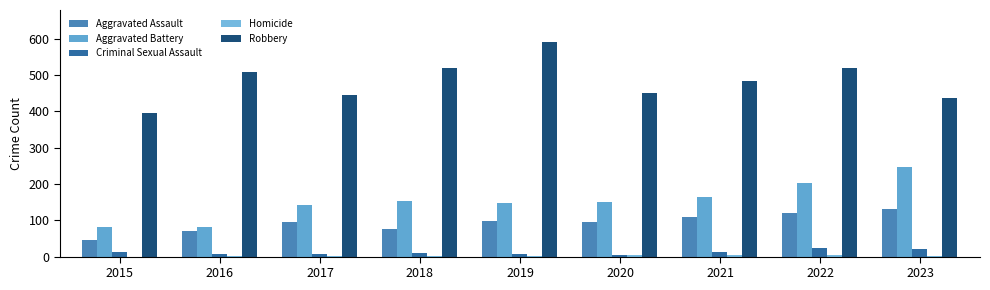

How many groups of bars are there?

9